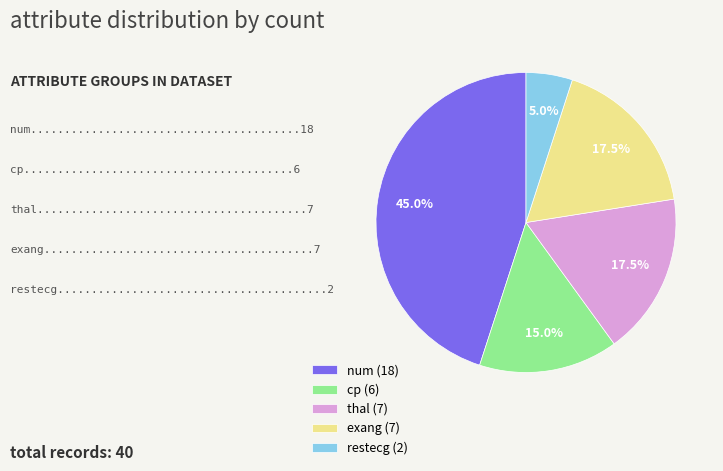

Does exang (7) account for over 50% of the chart?

No